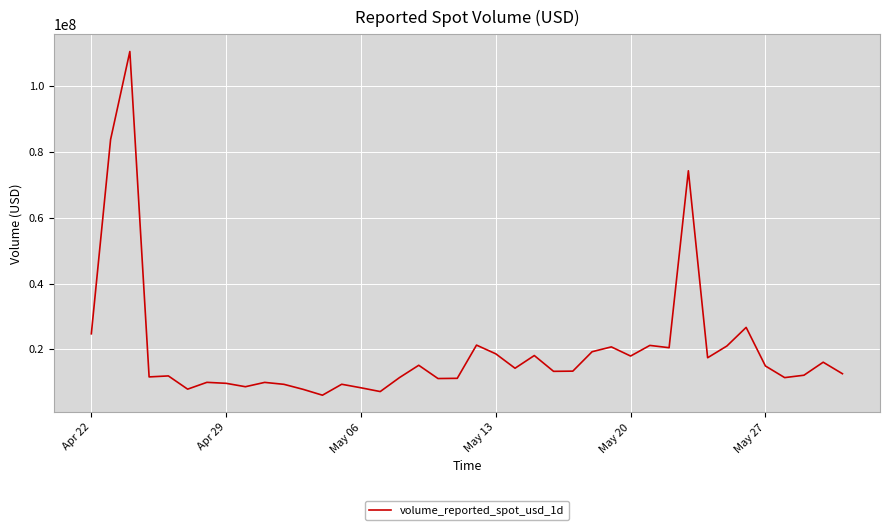

What is the smallest value displayed?

6038677.2